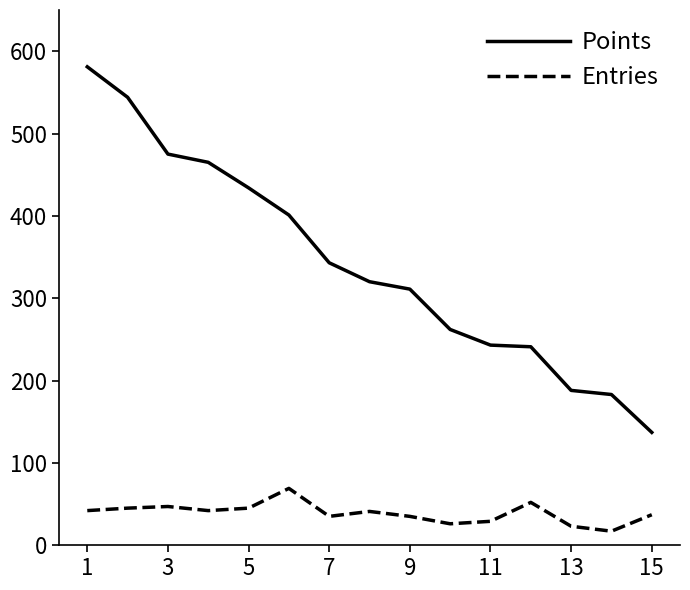

List the series in order of their overall mean, highest first.

Points, Entries